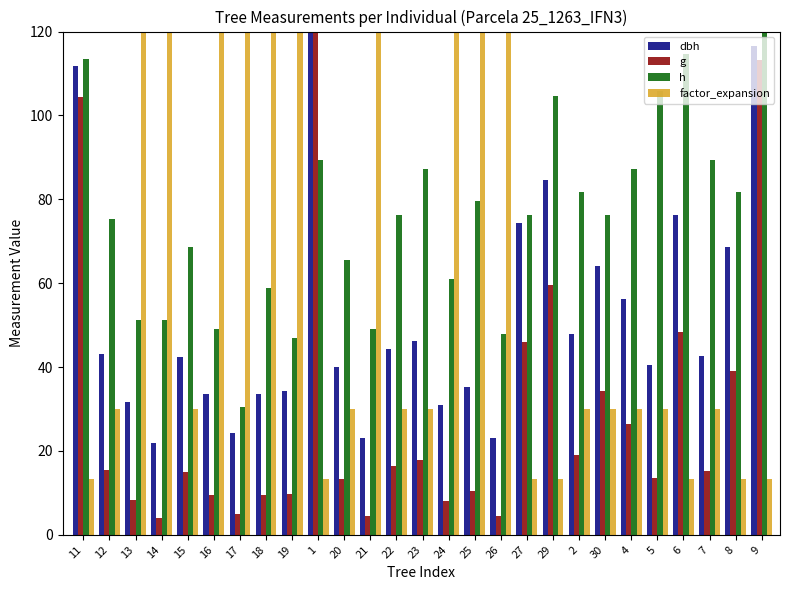

The factor_expansion series shows 4.7 at 29. True or false?

False